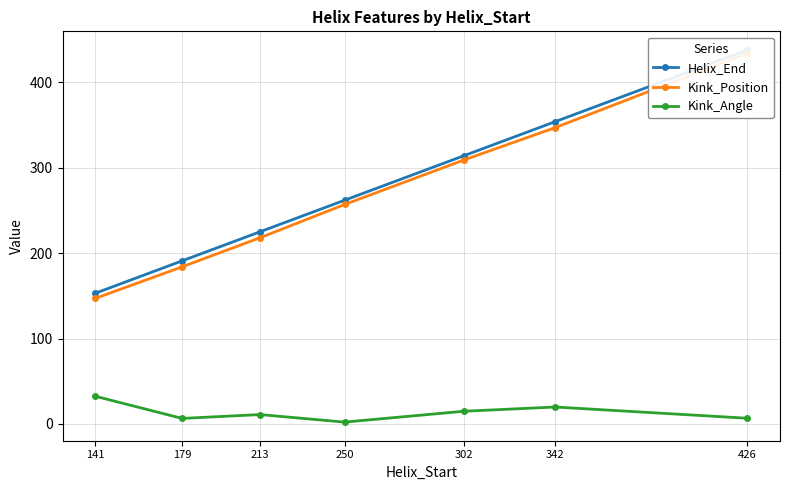

What is the sum of all Helix_End values?

1937.0